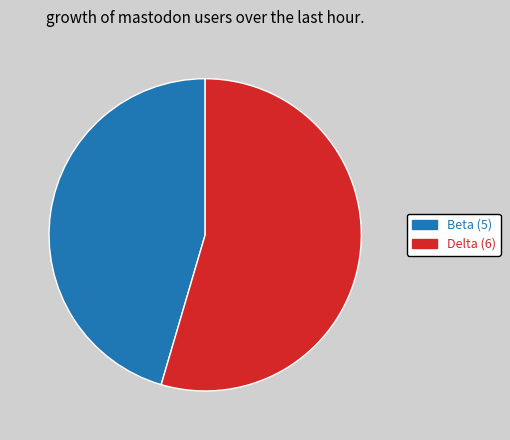

Is there any slice that represents more than half of the pie?

Yes